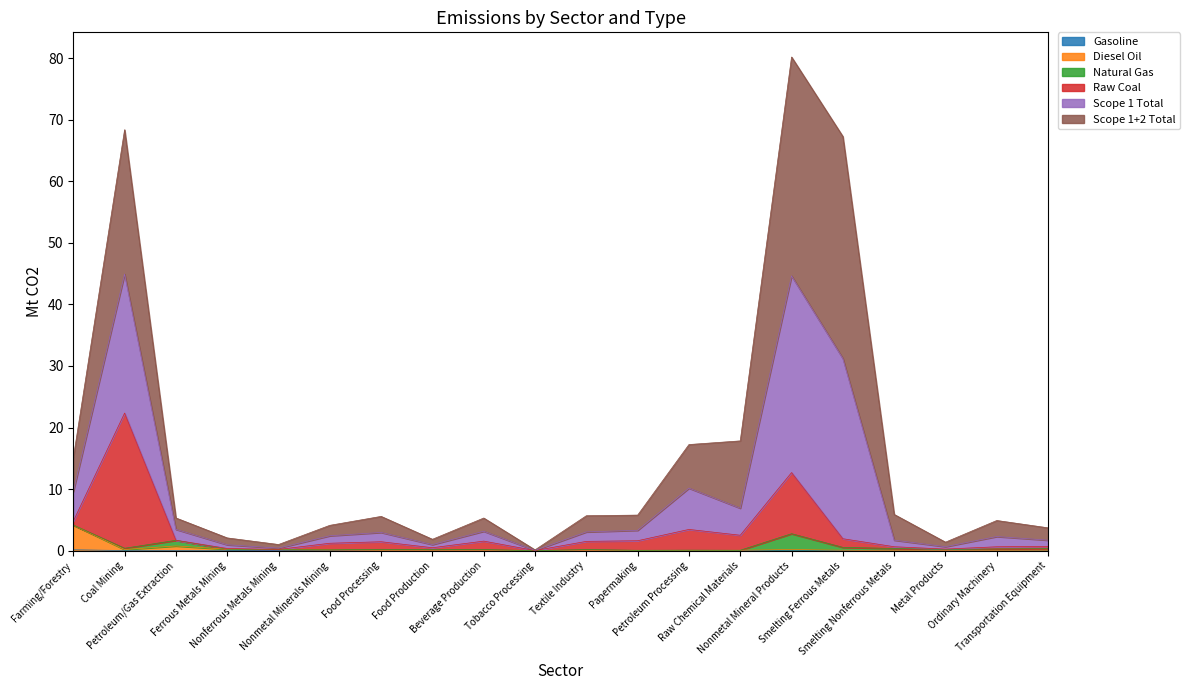

Between Textile Industry and Ordinary Machinery, which is larger?

Ordinary Machinery